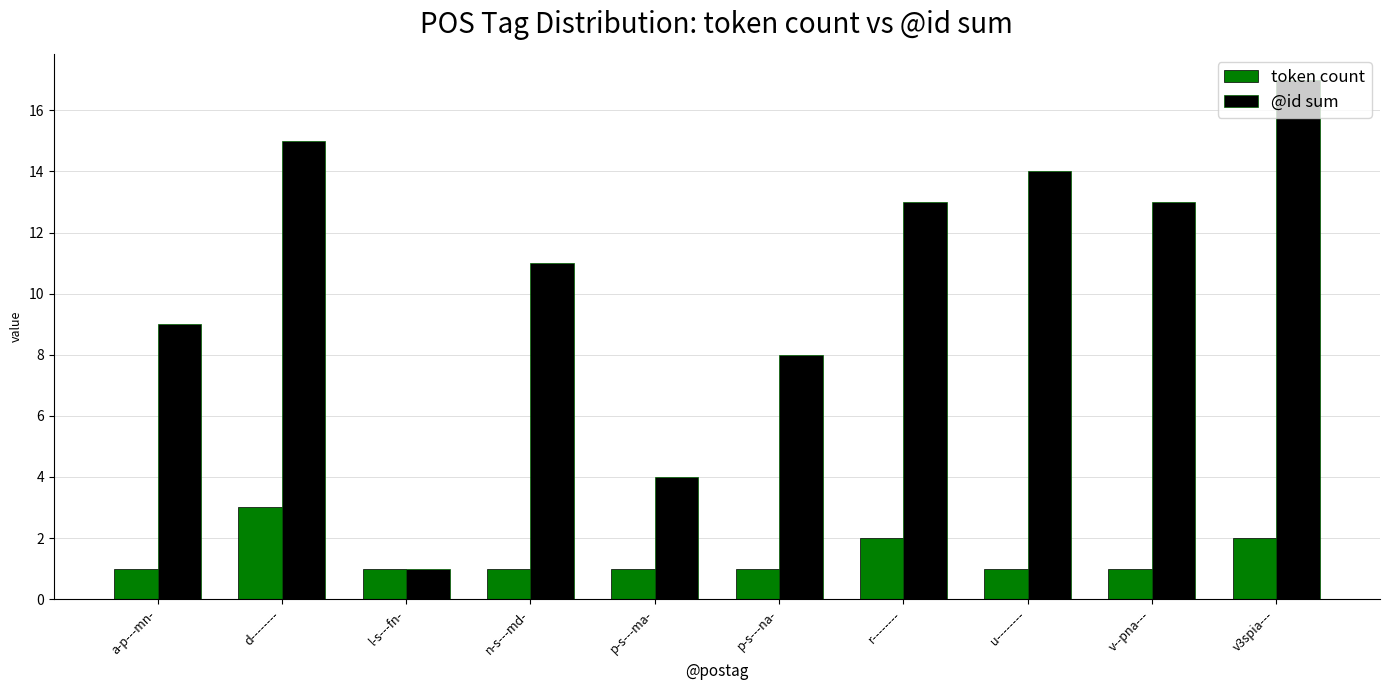

List the series in order of their overall mean, highest first.

@id sum, token count